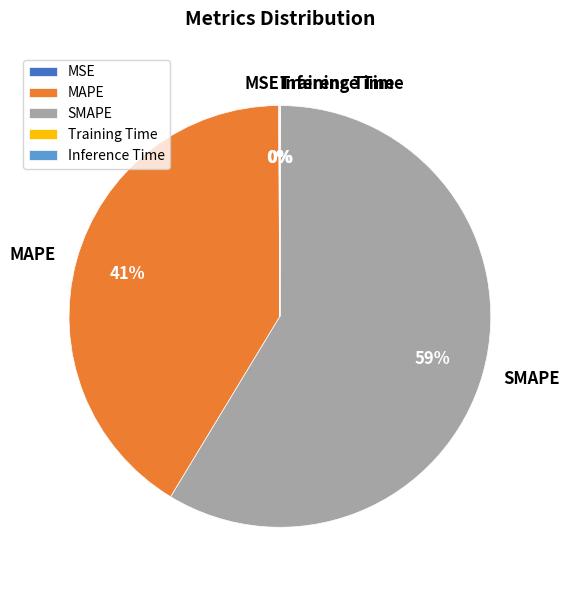

Which category has the biggest portion of the pie?

SMAPE